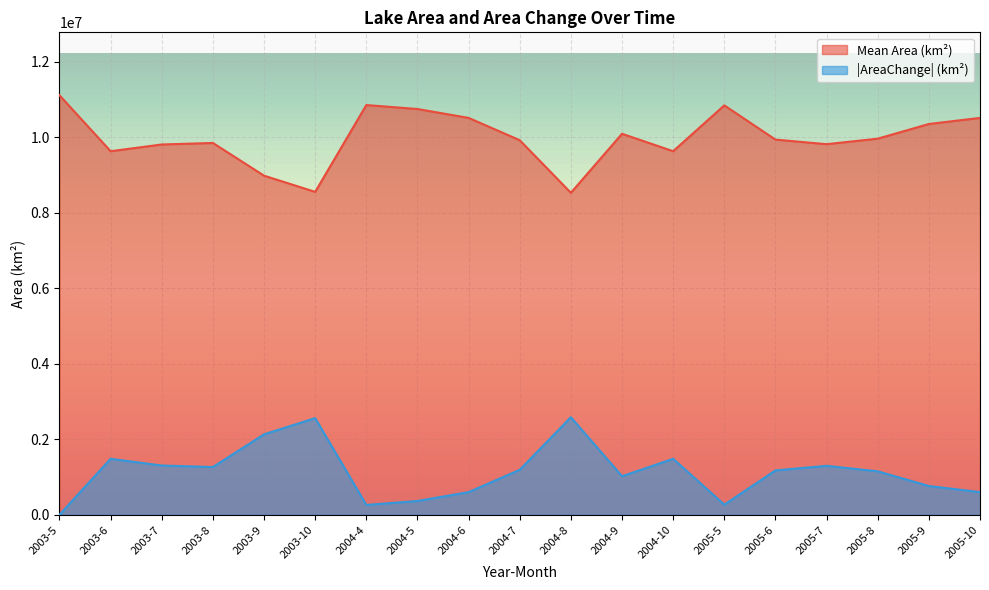

What is the average value of the Mean Area (km²) series?

9982184